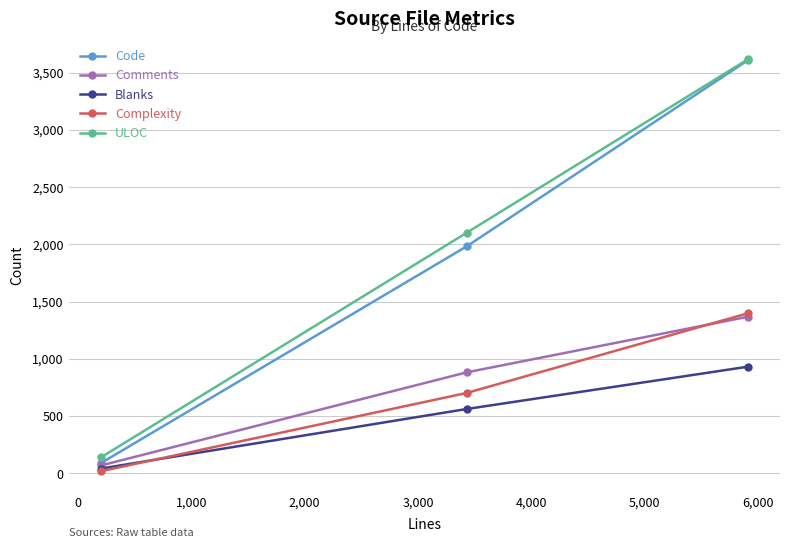

How many Comments values are between 70 and 1368?

3